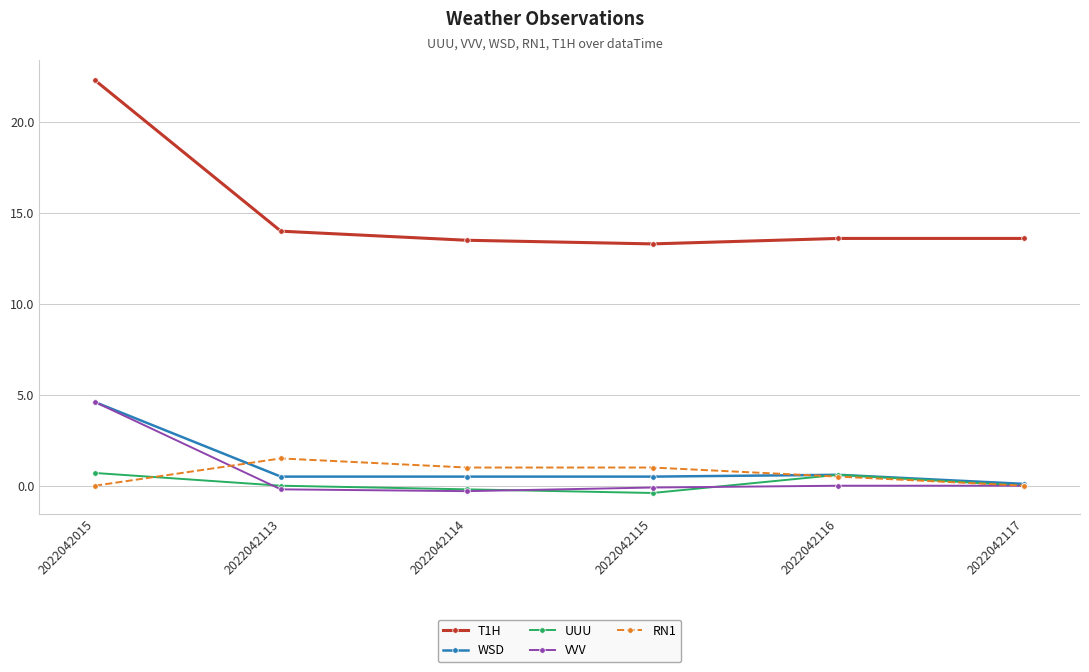

How many distinct data groups are displayed?

5